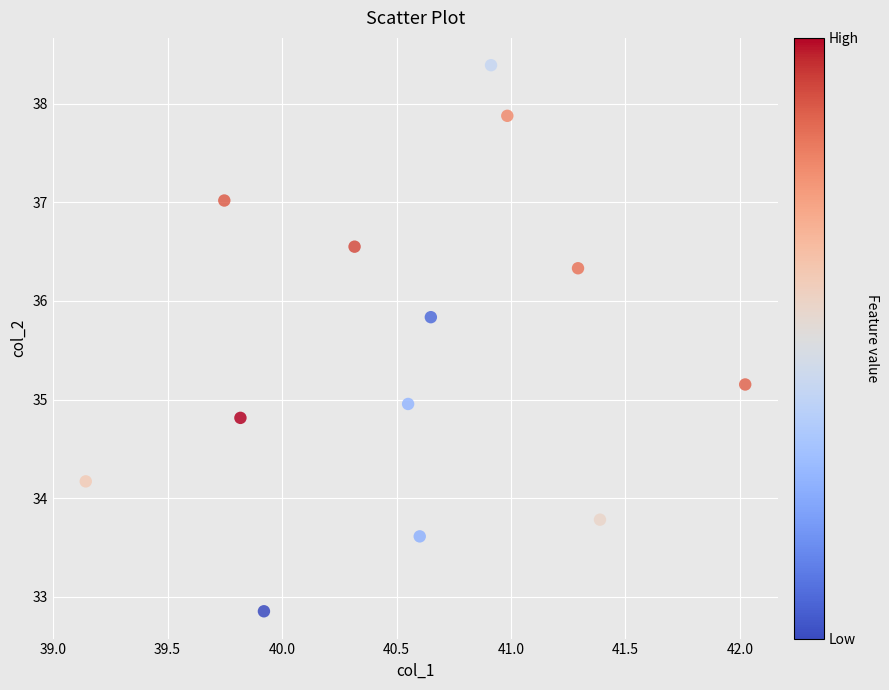

What is the range of X values (max minus min)?

2.9